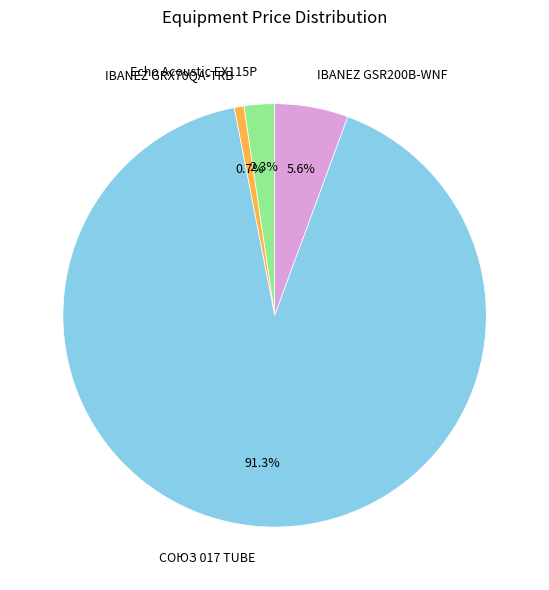

What is the ratio of the value at IBANEZ GSR200B-WNF to the value at Echo Acoustic EX115P?

2.4